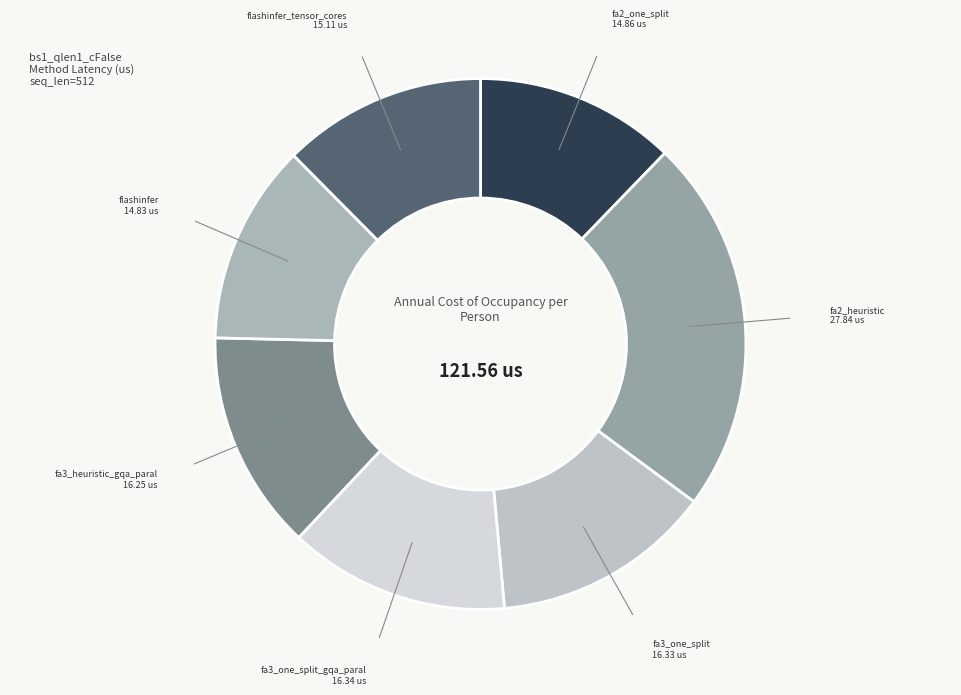

How many slices are in this pie chart?

7